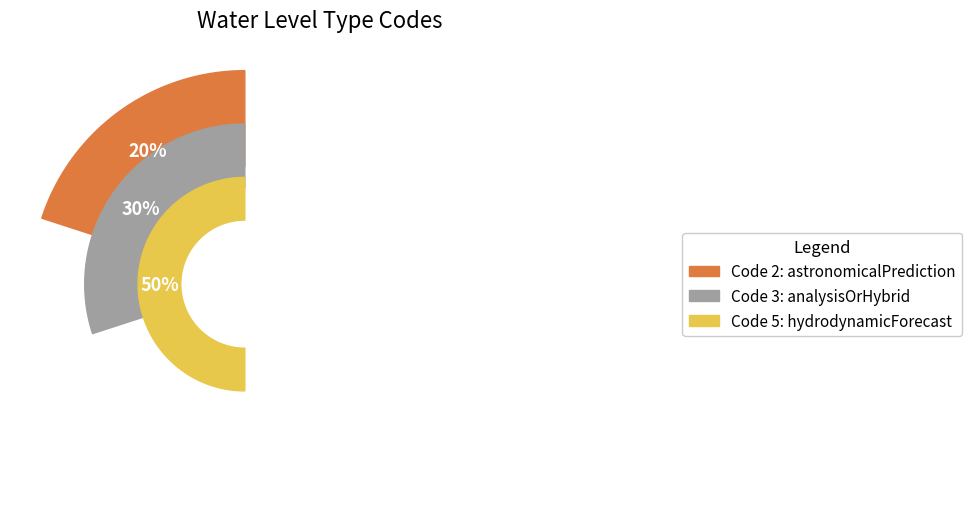

To the nearest percent, what is the average slice percentage?

33%